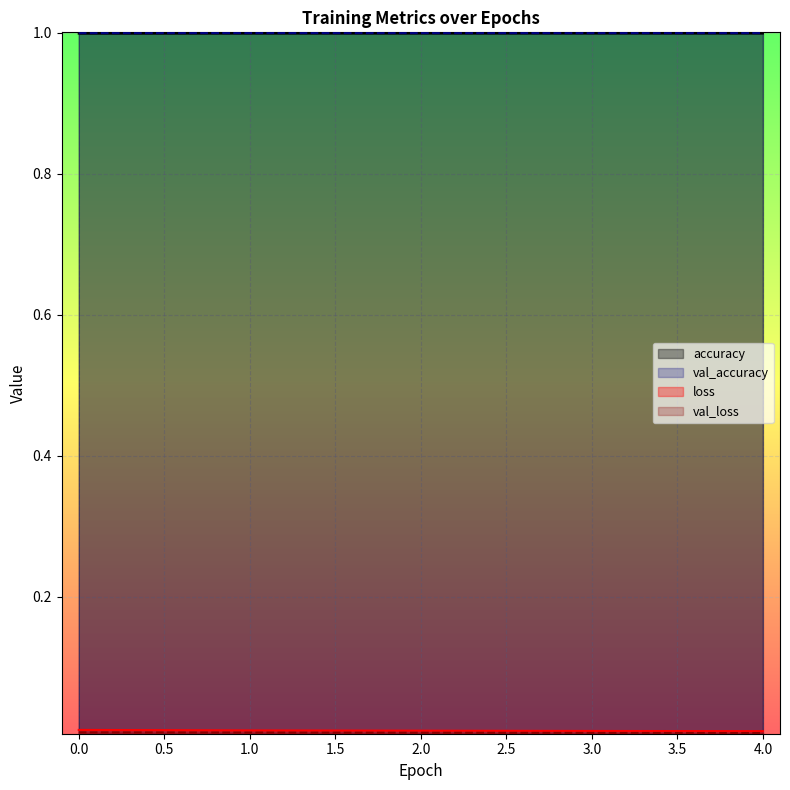

True or false: loss and val_accuracy intersect in this chart.

False